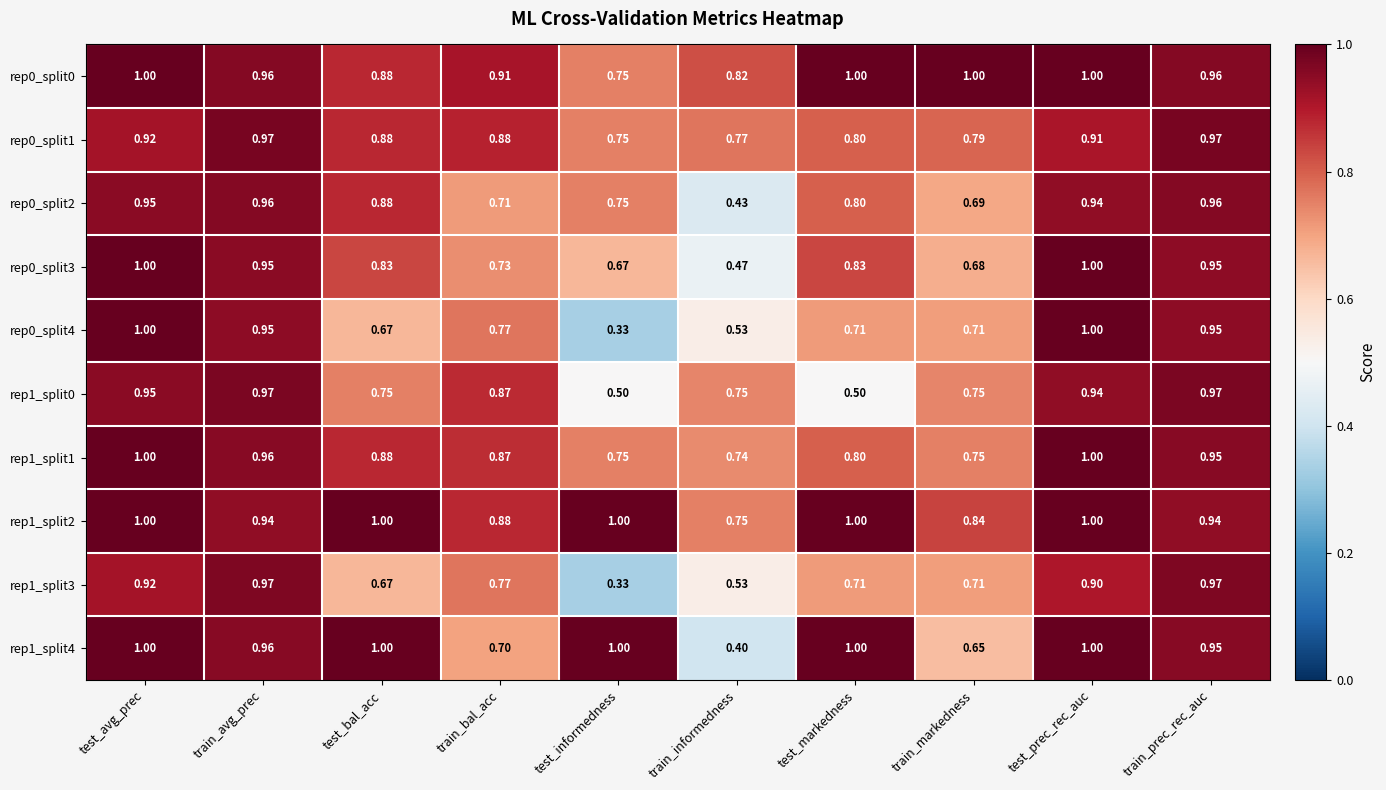

At how many categories does at least one series exceed 0?

10